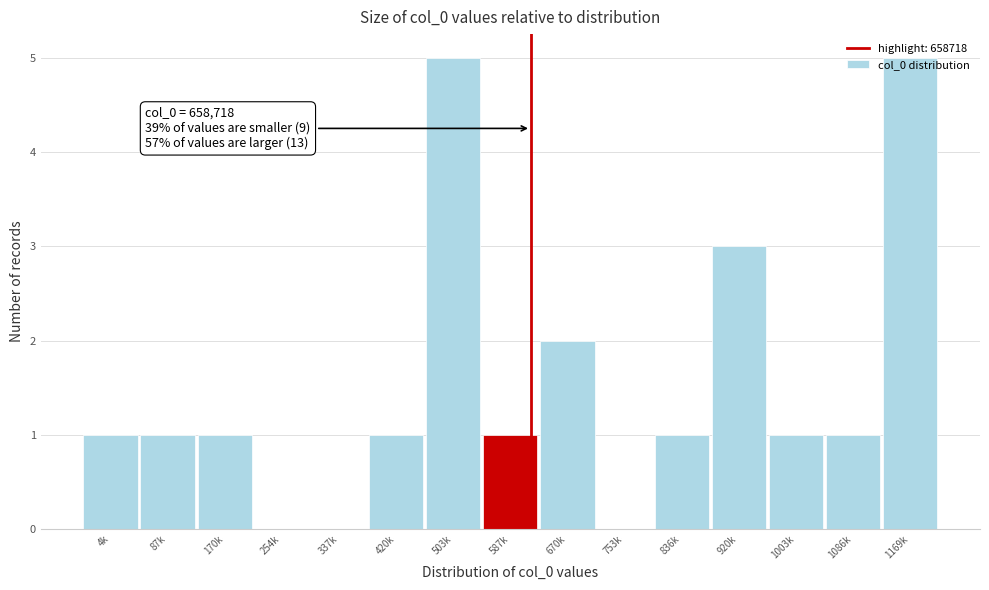

What is the sum of the values at 920k and 503k?

8